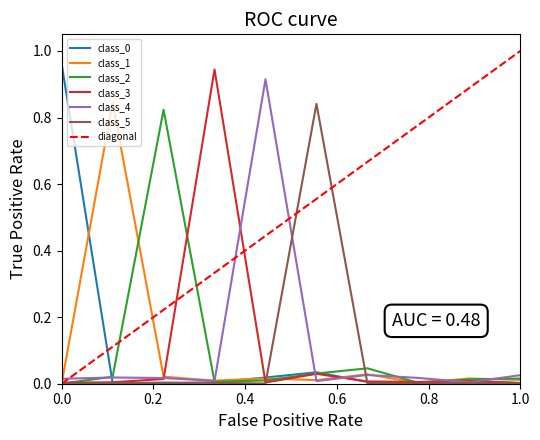

Where is the first local minimum for class_3?

4